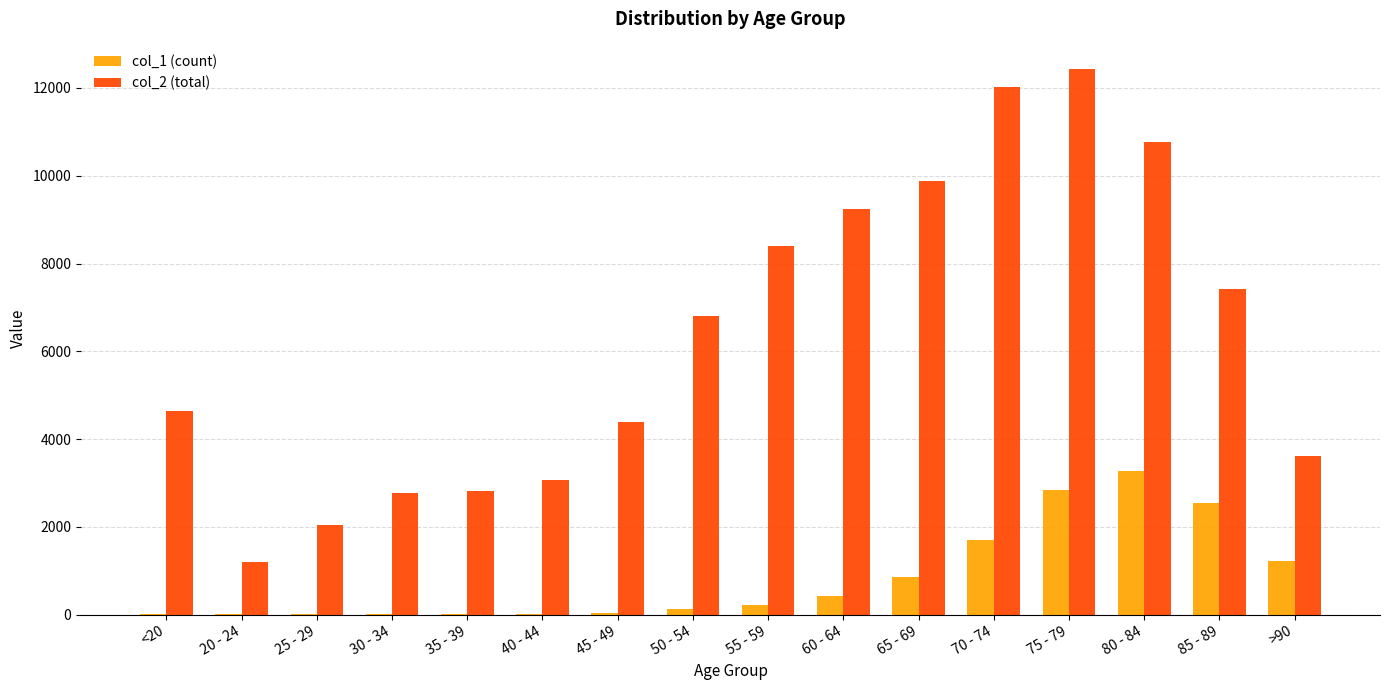

Is it true that col_2 (total) equals 3078 at 40 - 44?

True